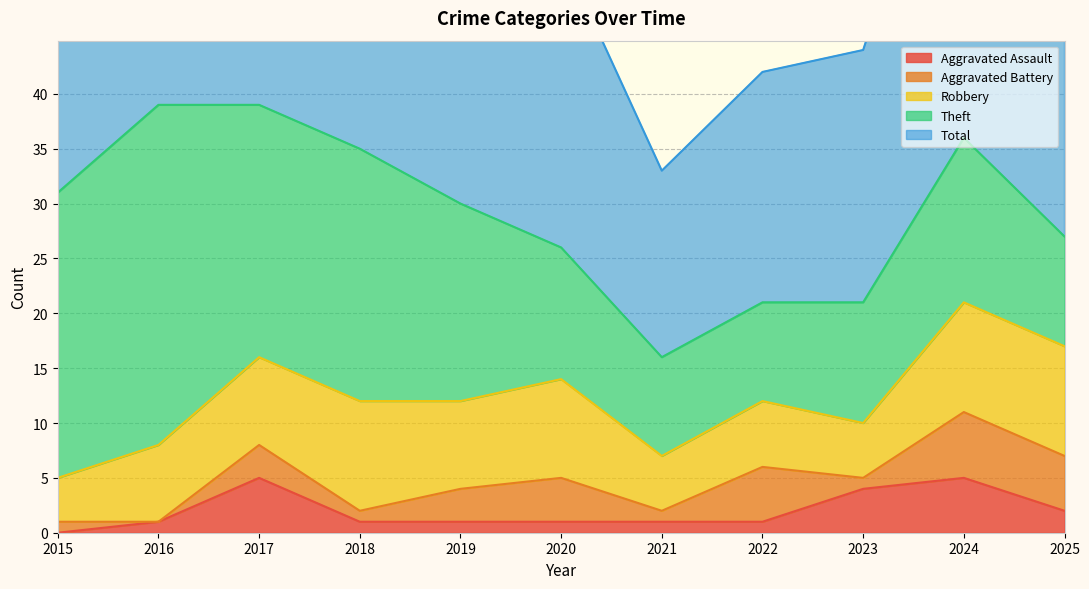

At which label does Aggravated Battery first exceed 3?

2020